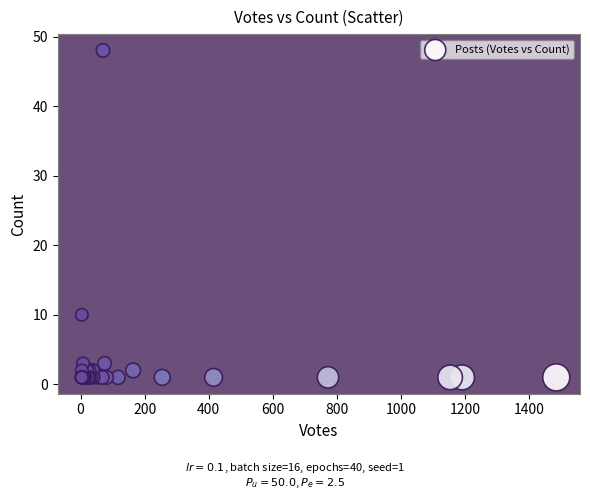

What Y value in the scatter plot is closest to 24?

10